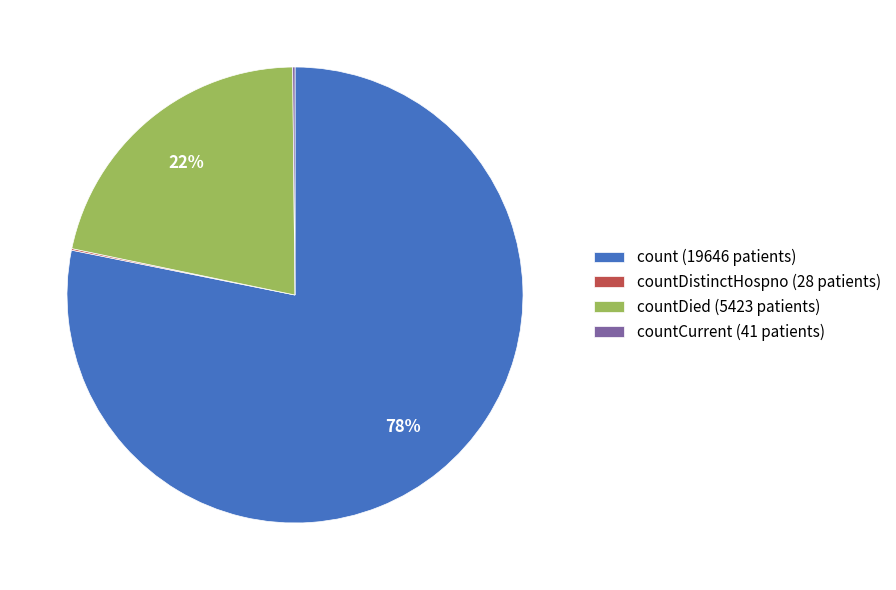

Does any single category account for the majority?

Yes